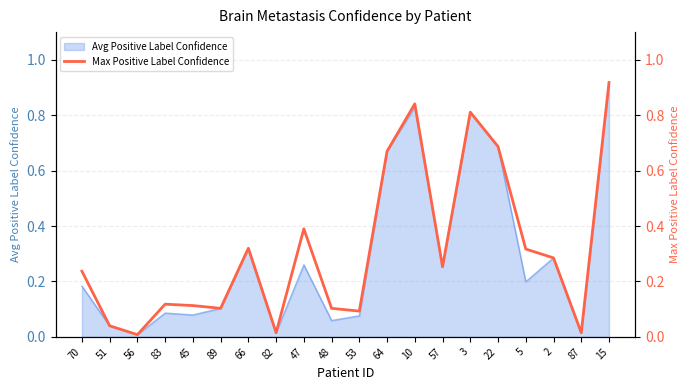

What is the sum of the values at 53 and 83?

0.2